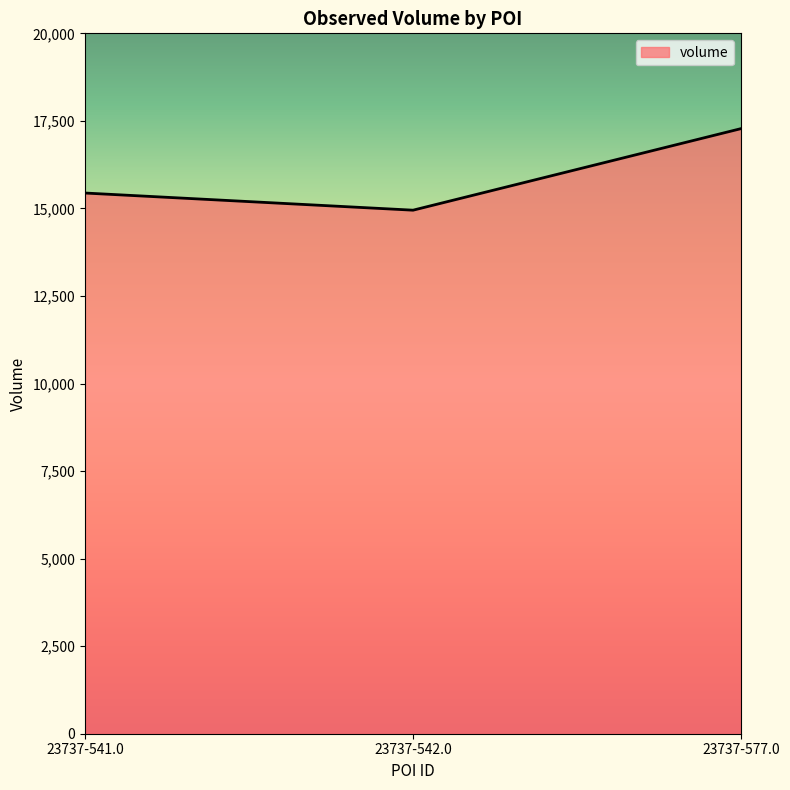

List the labels in order of value, smallest first.

23737-542.0, 23737-541.0, 23737-577.0